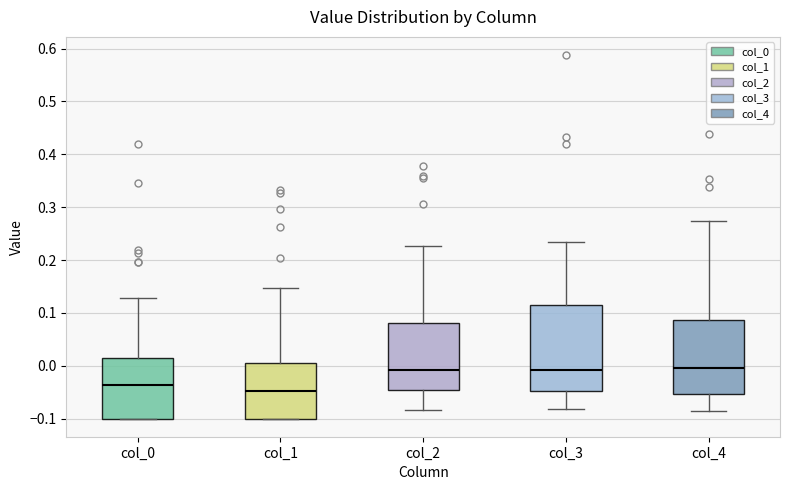

Reading left to right, read every box against the y-axis: the position of its median line, the range the box covers, and the ends of its whiskers. The values are not printed on the chart, so give them approximately, as read against the axis.

col_0: median -0.04, box -0.10 to 0.02, whiskers -0.10 to 0.13
col_1: median -0.05, box -0.10 to 0.00, whiskers -0.10 to 0.15
col_2: median -0.01, box -0.05 to 0.08, whiskers -0.08 to 0.23
col_3: median -0.01, box -0.05 to 0.12, whiskers -0.08 to 0.23
col_4: median -0.01, box -0.05 to 0.09, whiskers -0.09 to 0.27